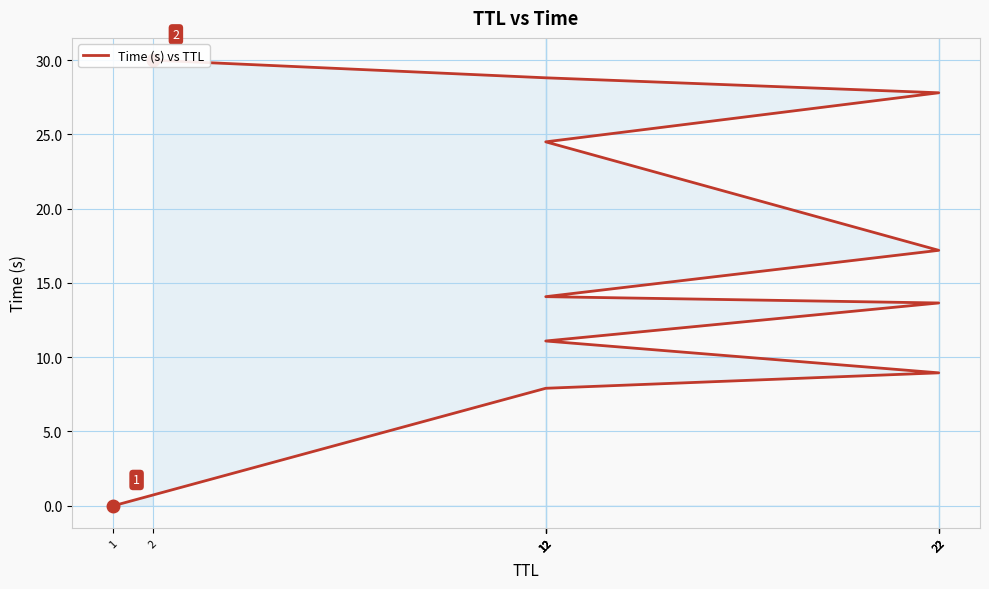

What is the difference between the second highest and minimum values?

28.8